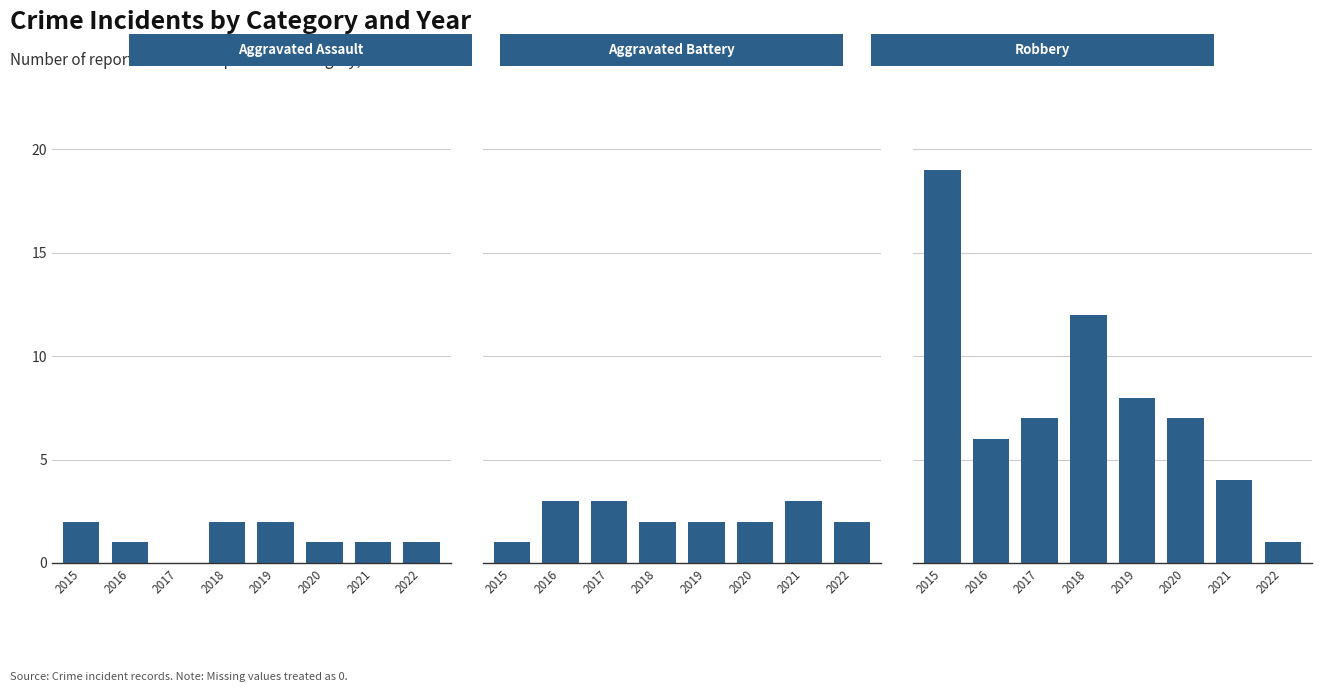

What is the difference between the maximum and minimum values in the Robbery series?

18